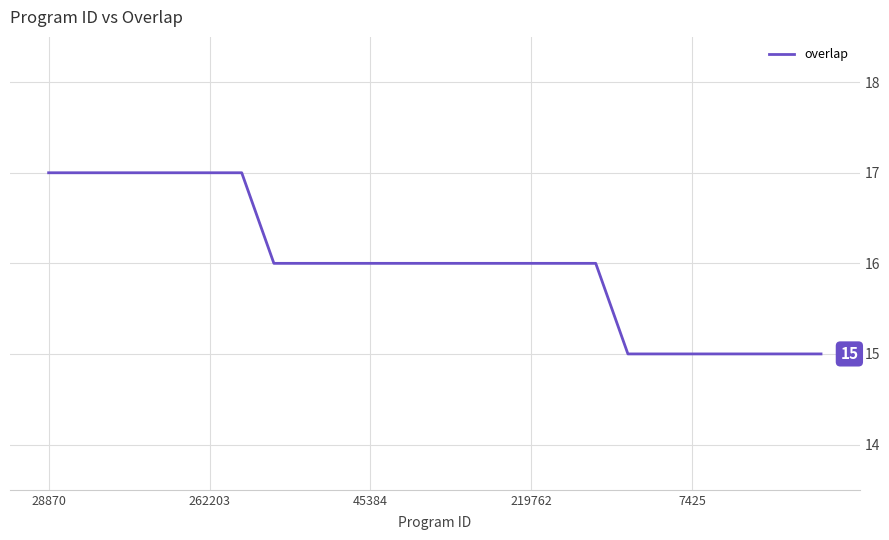

What is the greatest value displayed?

17